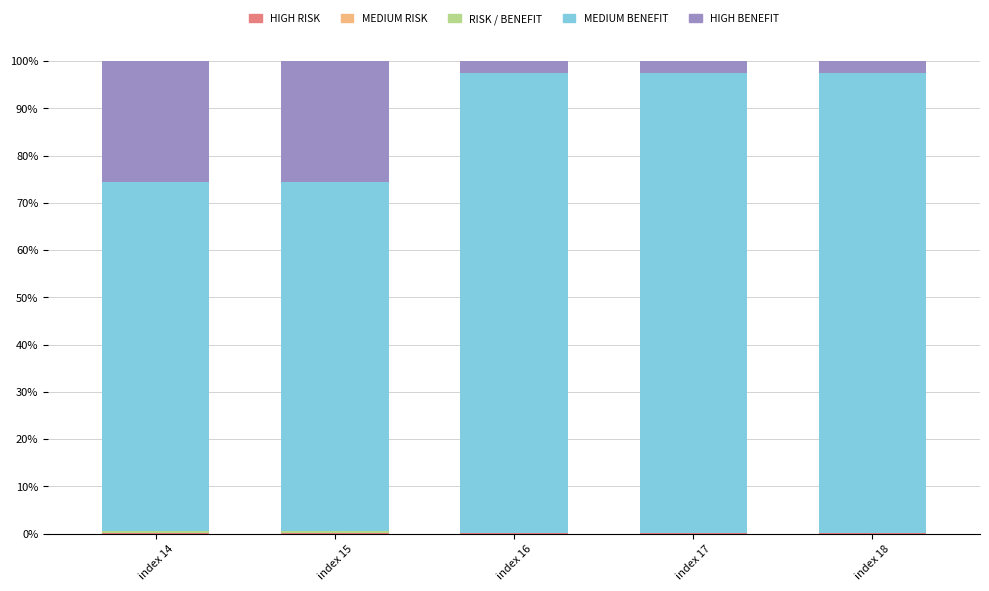

True or false: MEDIUM RISK has a value of 0.0 at index 14.

True